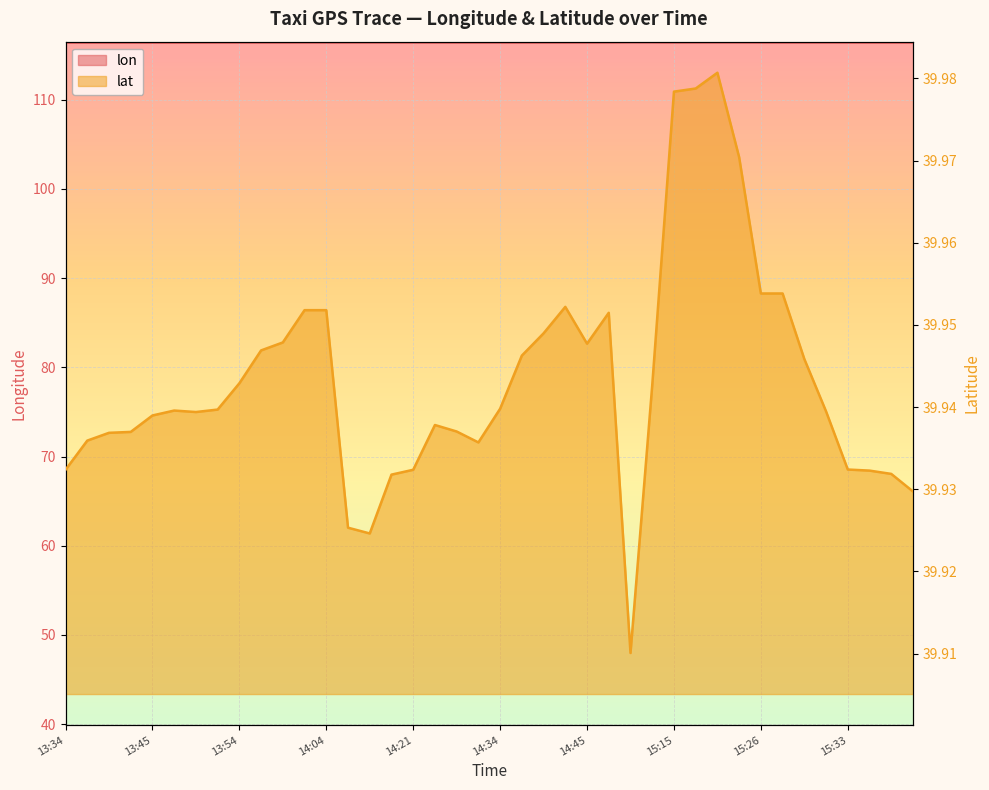

Reading left to right, list all the values displayed in this chart.

lon: 116.4	116.4	116.4	116.4	116.4	116.4	116.4	116.4	116.4	116.4	116.4	116.5	116.5	116.5	116.5	116.5	116.5	116.4	116.4	116.4	116.4	116.4	116.4	116.4	116.5	116.5	116.5	116.5	116.5	116.5	116.5	116.5	116.4	116.4	116.4	116.4	116.4	116.4	116.4	116.4
lat: 39.9	39.9	39.9	39.9	39.9	39.9	39.9	39.9	39.9	39.9	39.9	40.0	40.0	39.9	39.9	39.9	39.9	39.9	39.9	39.9	39.9	39.9	39.9	40.0	39.9	40.0	39.9	39.9	40.0	40.0	40.0	40.0	40.0	40.0	39.9	39.9	39.9	39.9	39.9	39.9